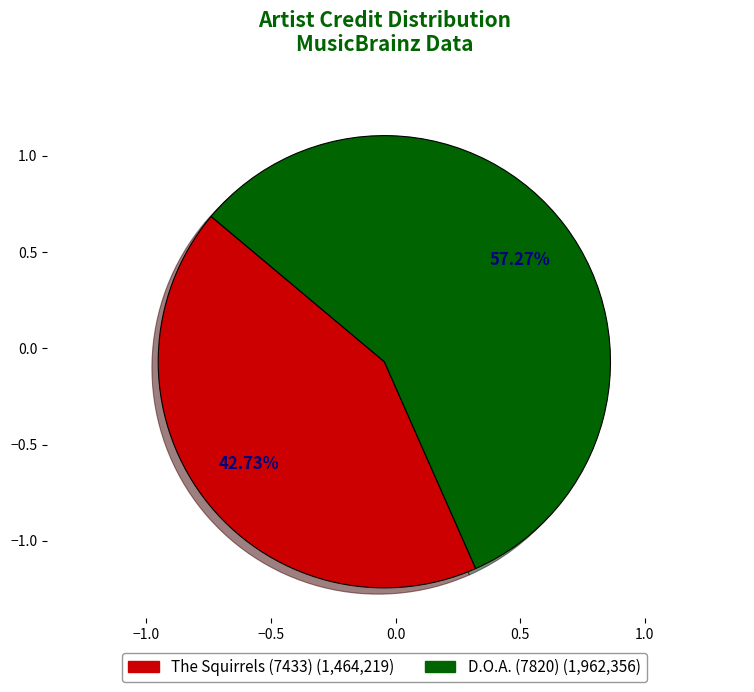

Which has a higher value, D.O.A. (7820) or The Squirrels (7433)?

D.O.A. (7820)